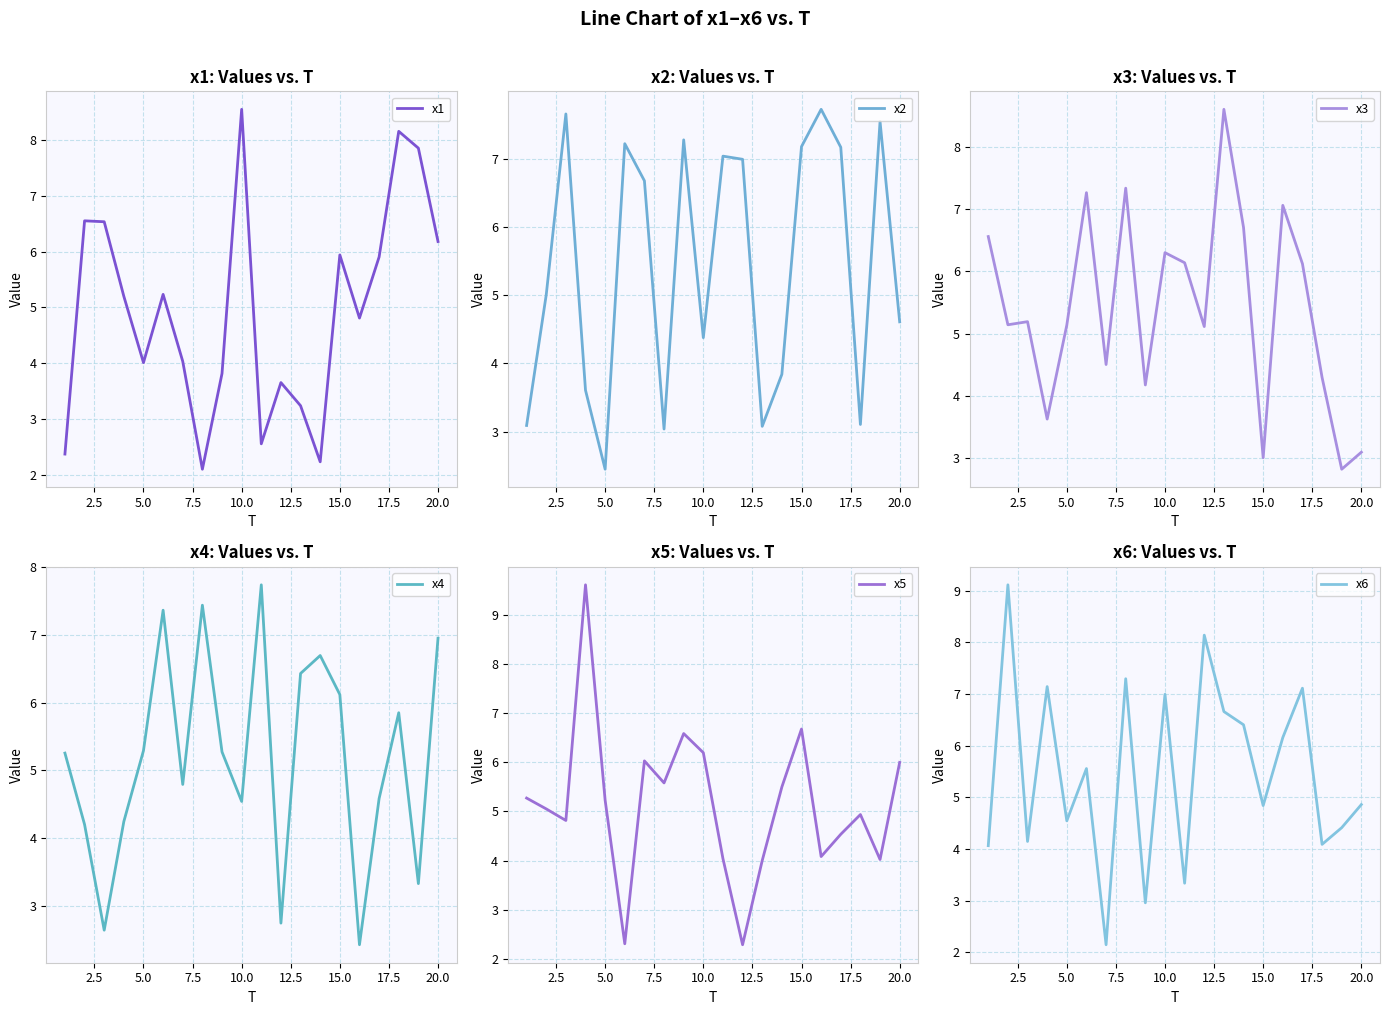

How many interior local valleys does the x5 series have?

6